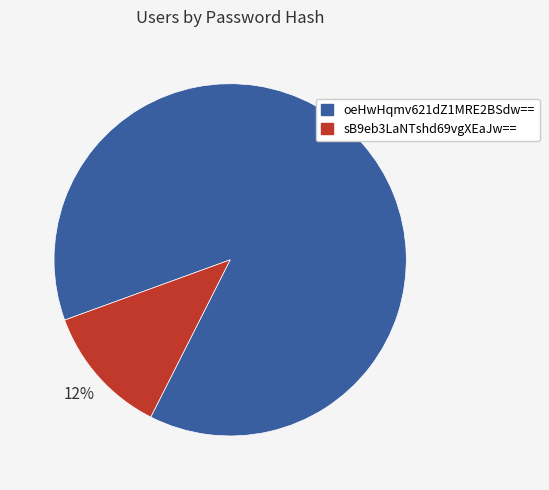

Combined, do sB9eb3LaNTshd69vgXEaJw== and oeHwHqmv621dZ1MRE2BSdw== account for over 50%?

Yes